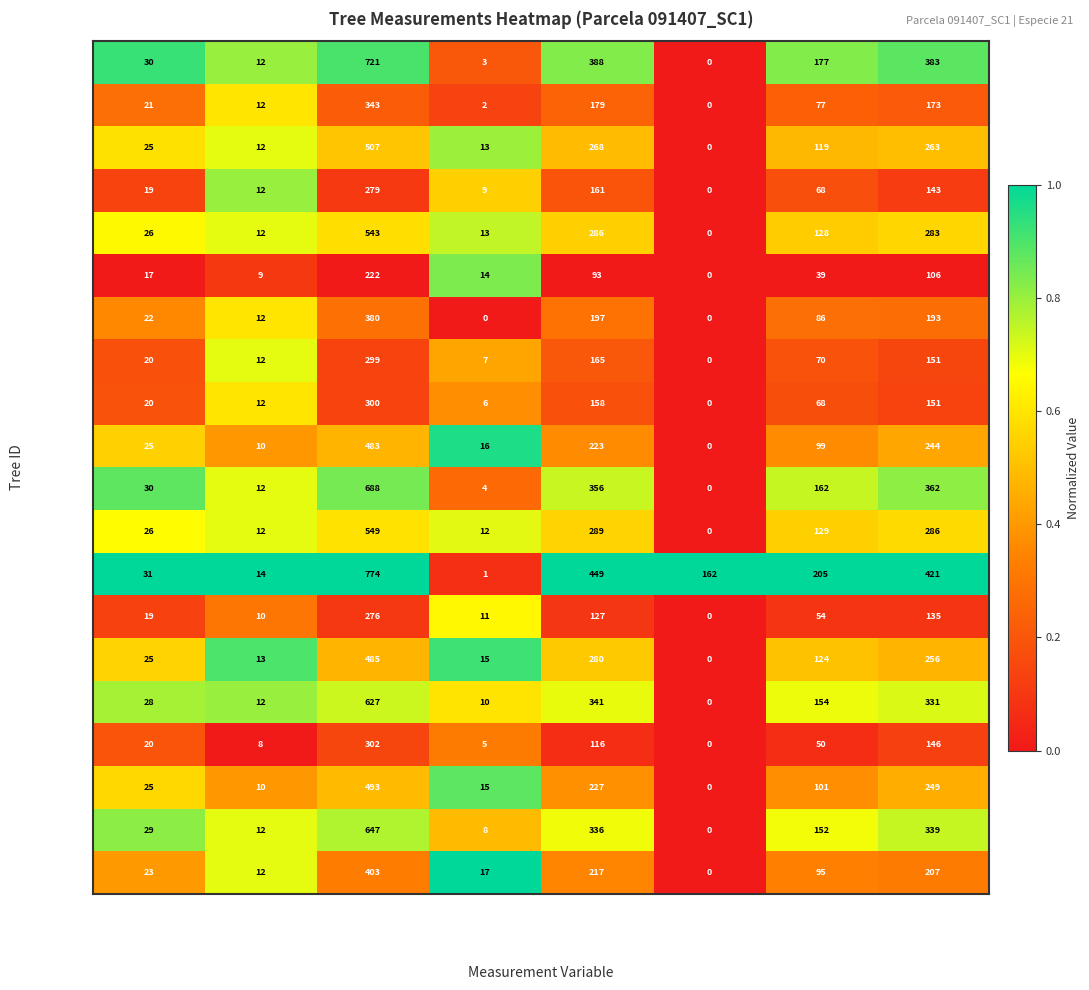

What is the highest value of the 91407006 series?

543